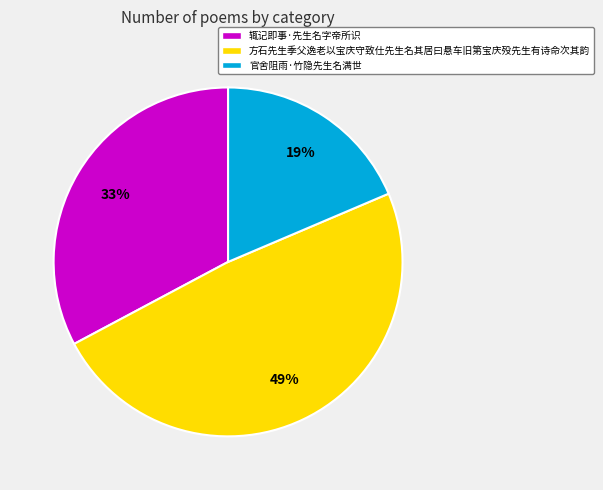

Approximately how many times larger is the value at 官舍阻雨·竹隐先生名满世 compared to 方石先生季父逸老以宝庆守致仕先生名其居曰悬车旧第宝庆殁先生有诗命次其韵?

0.4